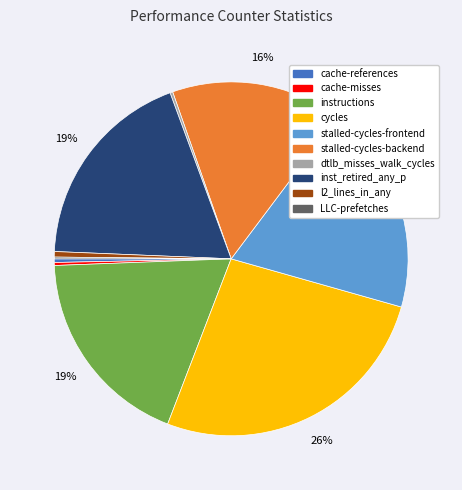

To the nearest percent, what portion does inst_retired_any_p represent?

19%